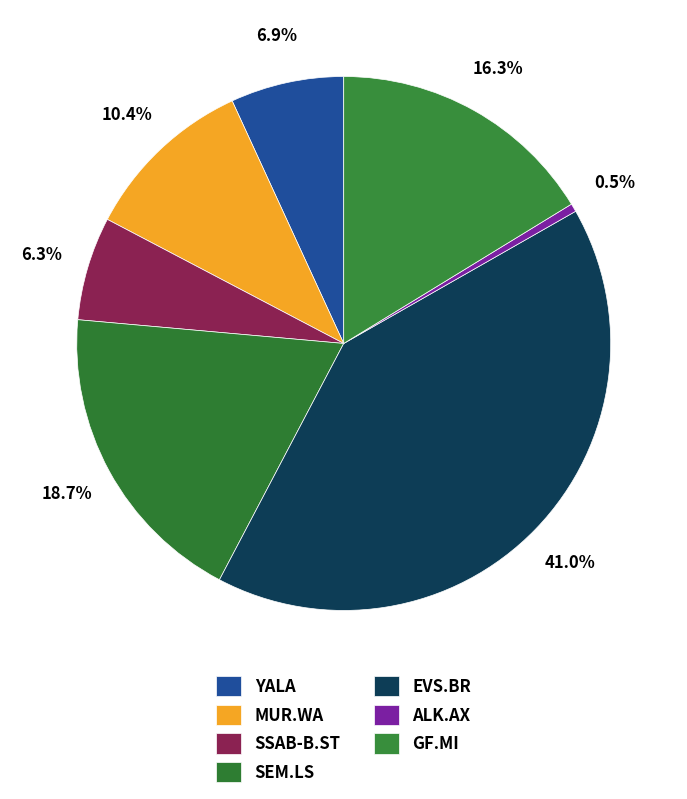

Combined, what portion of the pie is YALA and SEM.LS?

25.6%